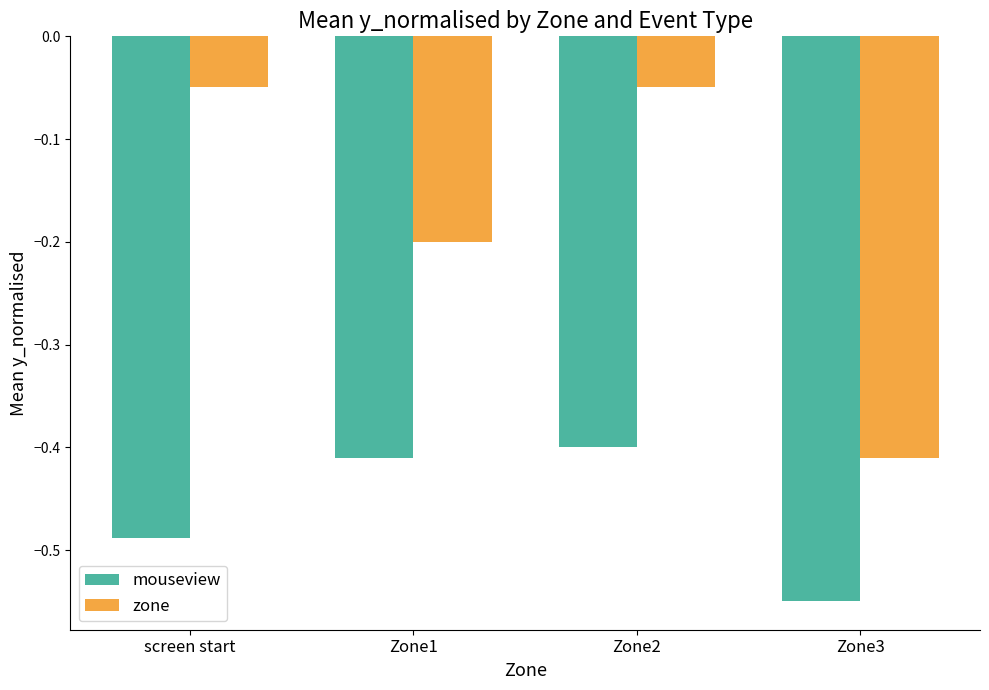

True or false: zone has a value of -0.4 at Zone3.

True